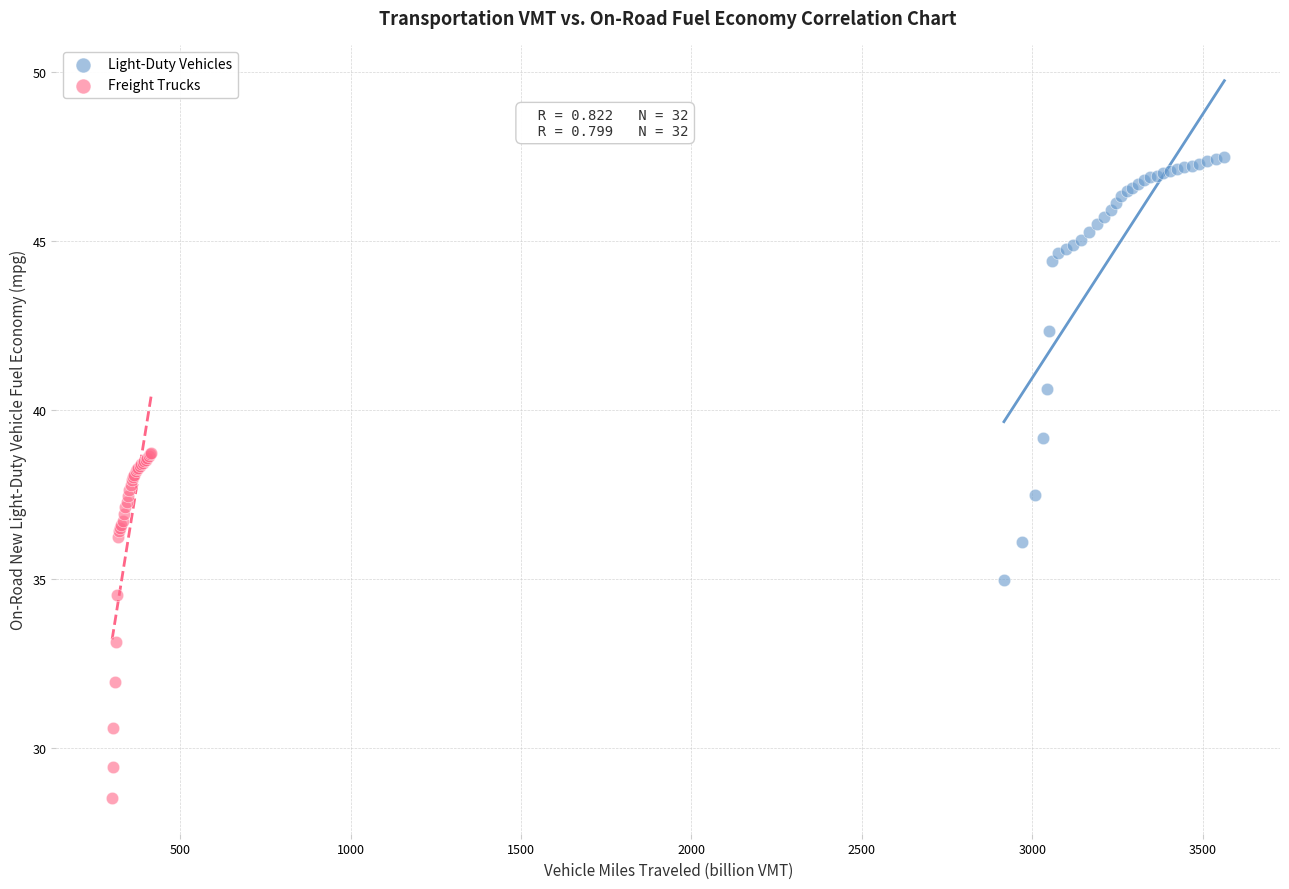

Which series contains the highest Y value?

Light-Duty Vehicles